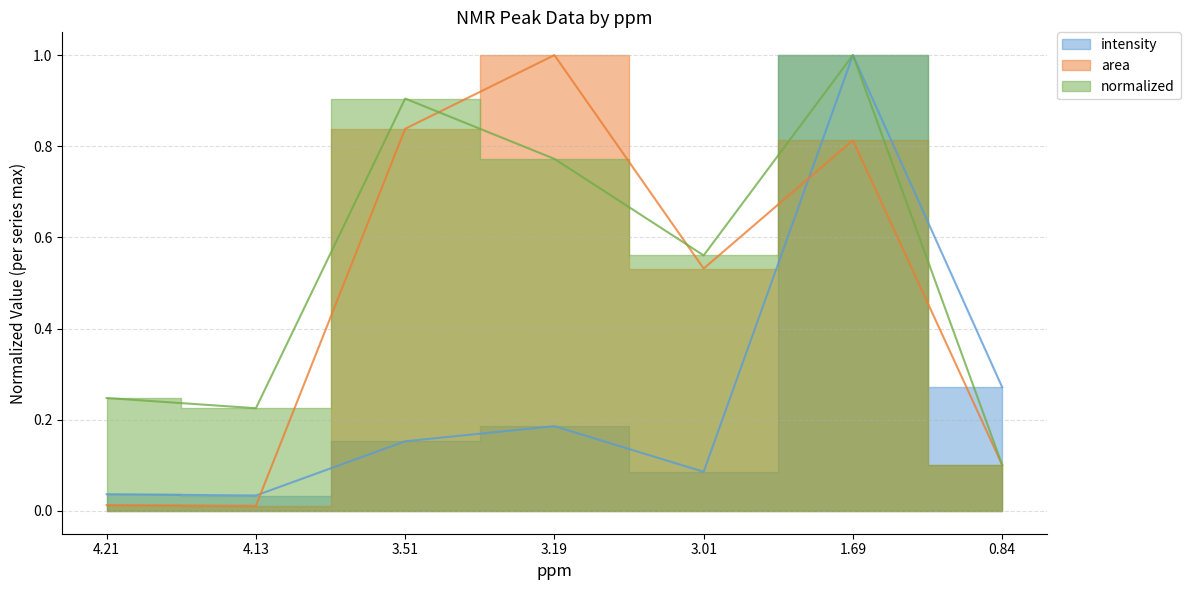

What is the difference between the intensity values at 3.51 and 1.69?

0.8